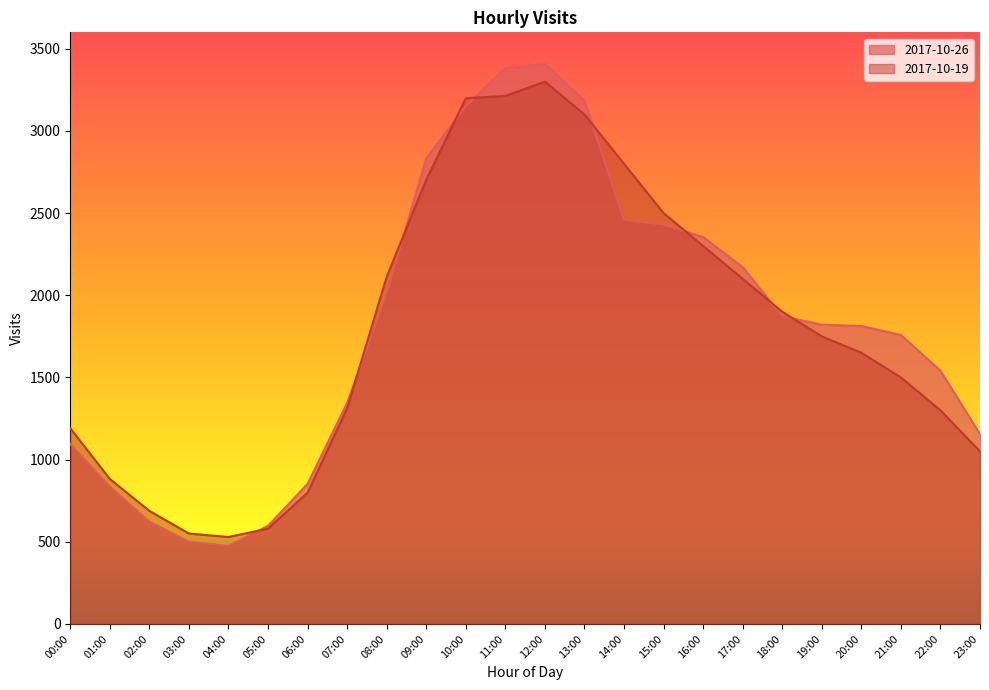

How many interior local valleys does the 2017-10-19 series have?

1